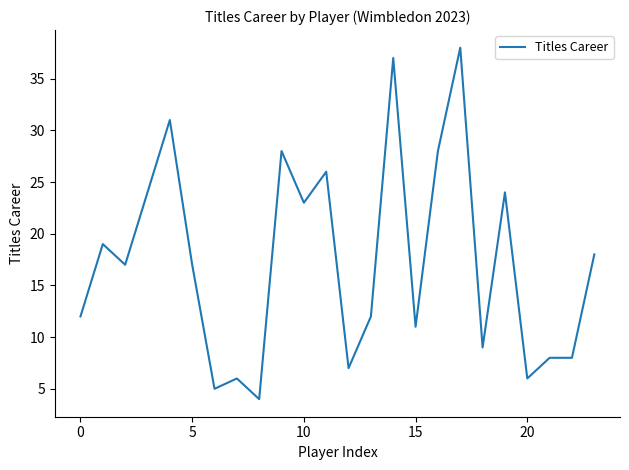

Does the chart have visible grid lines?

No